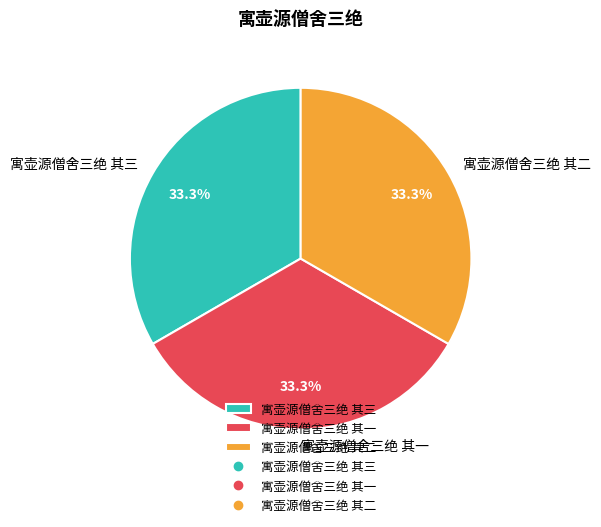

Is there any slice that represents more than half of the pie?

No